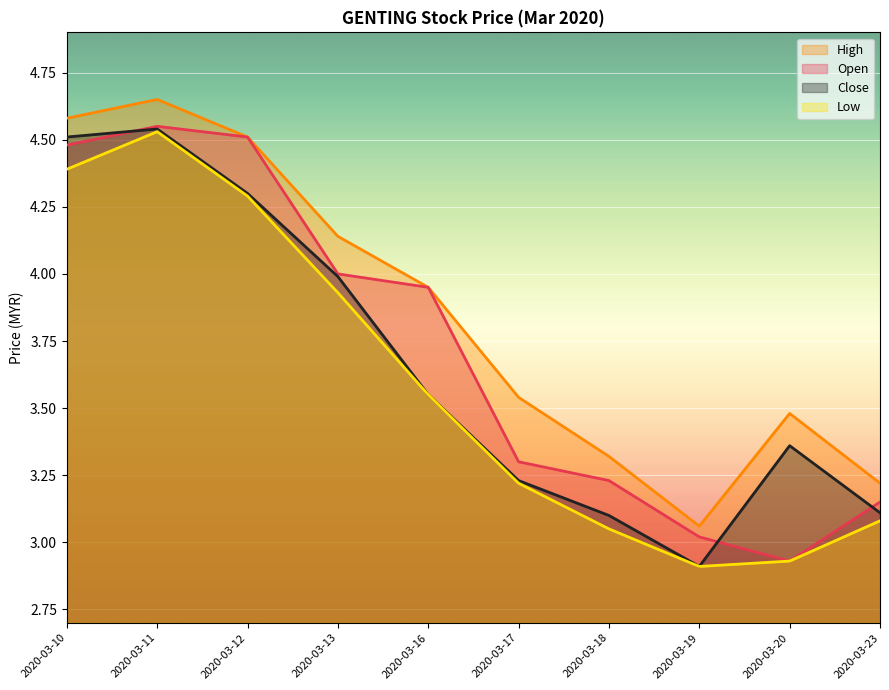

Reading left to right, list all the values displayed in this chart.

open: 4.5	4.5	4.5	4.0	4.0	3.3	3.2	3.0	2.9	3.1
high: 4.6	4.7	4.5	4.1	4.0	3.5	3.3	3.1	3.5	3.2
low: 4.4	4.5	4.3	3.9	3.5	3.2	3.0	2.9	2.9	3.1
close: 4.5	4.5	4.3	4.0	3.5	3.2	3.1	2.9	3.4	3.1